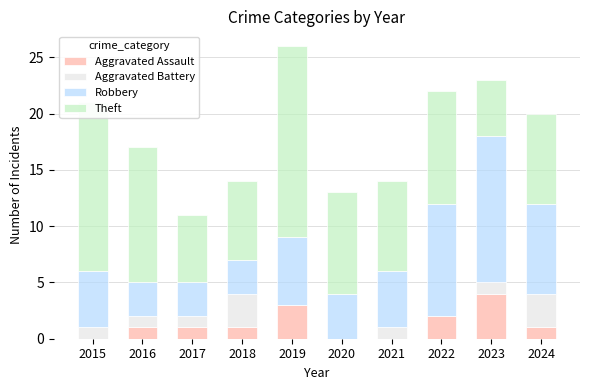

What is the maximum value for Aggravated Assault?

4